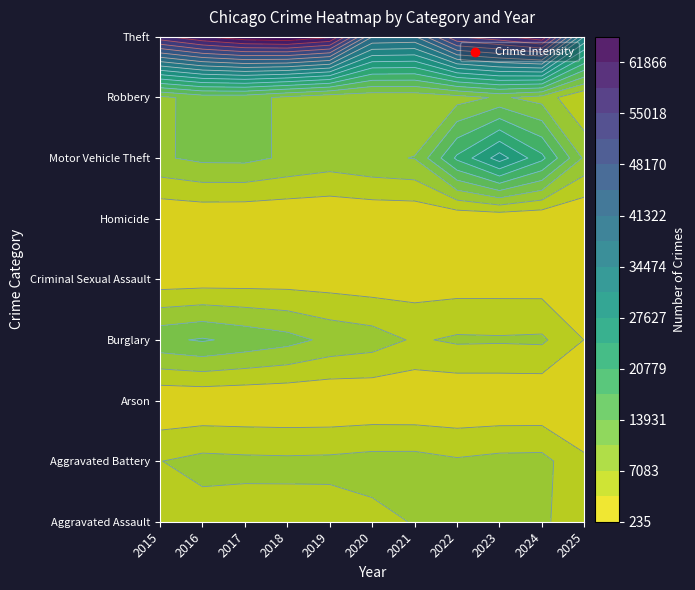

At 2022, list the series in order from smallest to largest.

Arson, Homicide, Criminal Sexual Assault, Aggravated Assault, Aggravated Battery, Burglary, Robbery, Motor Vehicle Theft, Theft